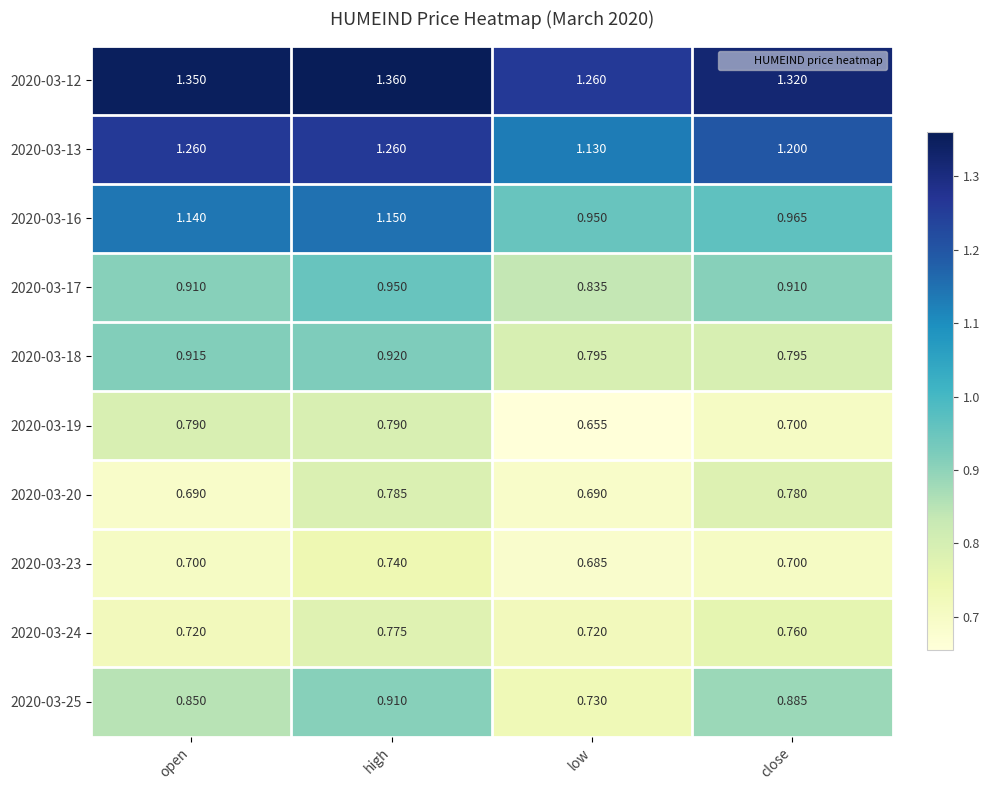

Which label corresponds to the smallest value in the chart?

low